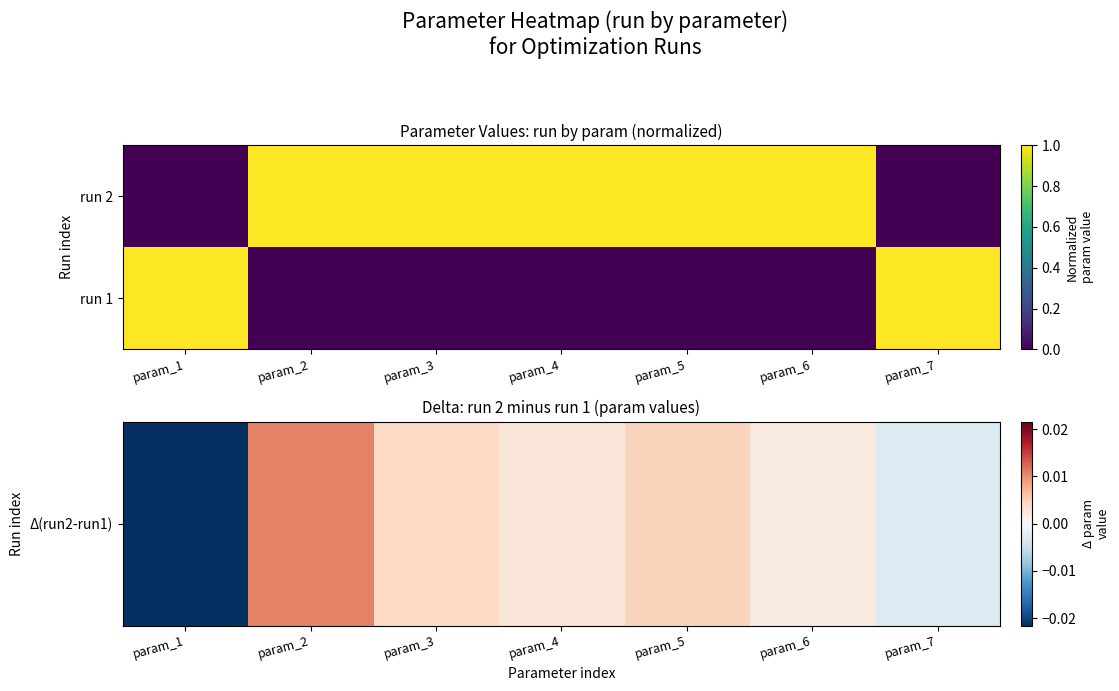

Rank the series by their maximum value, from lowest to highest.

Δ(run2-run1), run 2